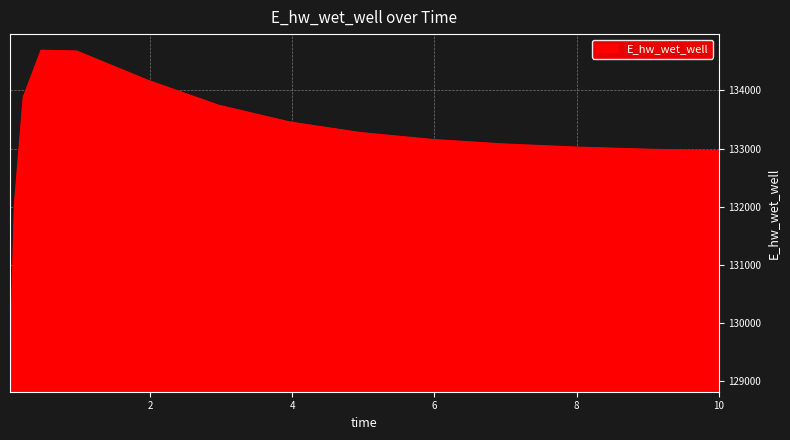

What is the maximum value shown in the chart?

134689.5